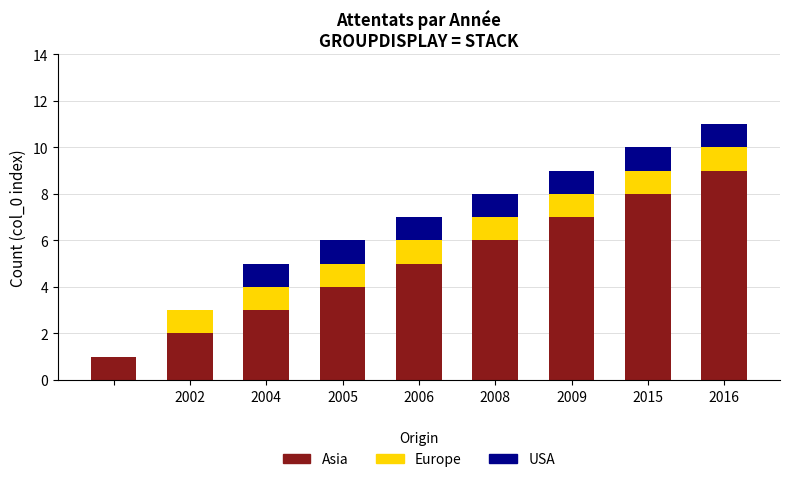

Are the bars horizontal?

No